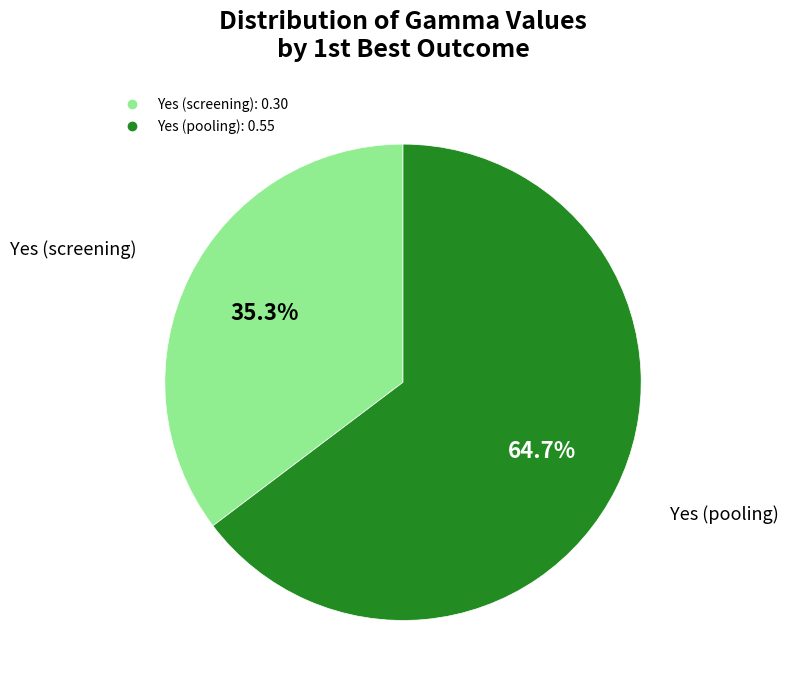

Does any single category account for the majority?

Yes